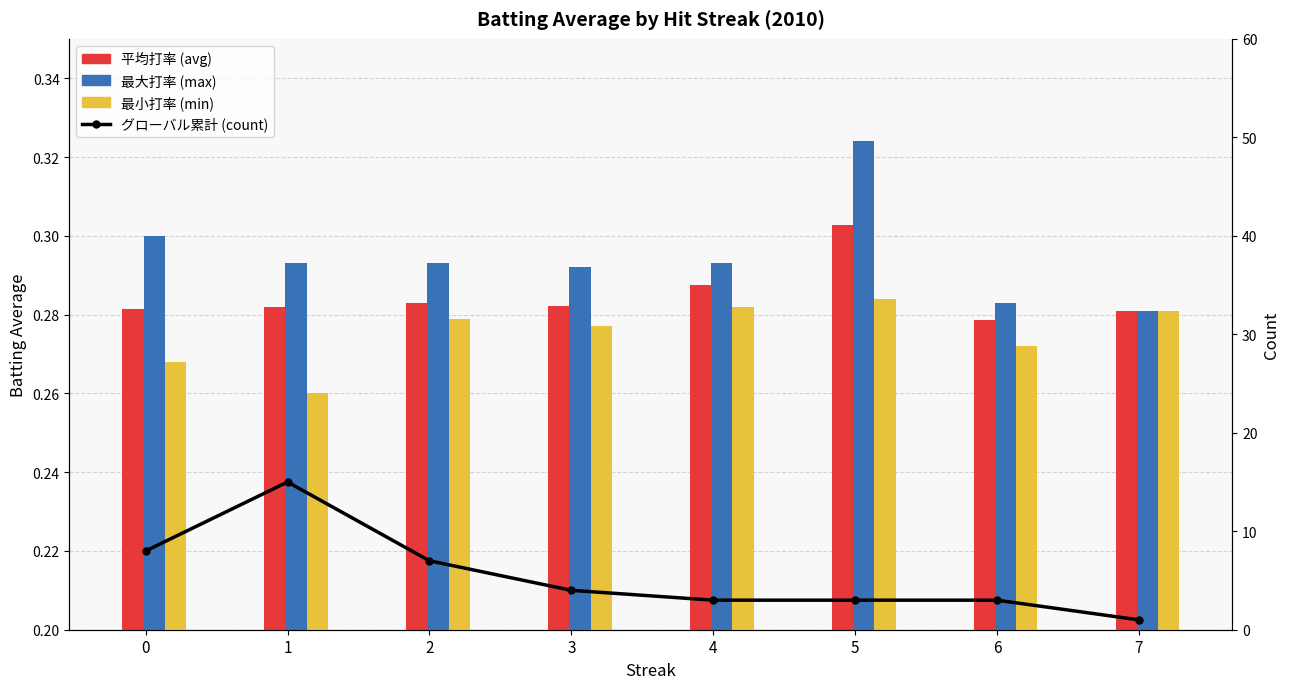

Reading left to right, transcribe all the data shown in this chart.

平均打率 (avg): 0.3	0.3	0.3	0.3	0.3	0.3	0.3	0.3
最大打率 (max): 0.3	0.3	0.3	0.3	0.3	0.3	0.3	0.3
最小打率 (min): 0.3	0.3	0.3	0.3	0.3	0.3	0.3	0.3
グローバル累計 (count): 8.0	15.0	7.0	4.0	3.0	3.0	3.0	1.0